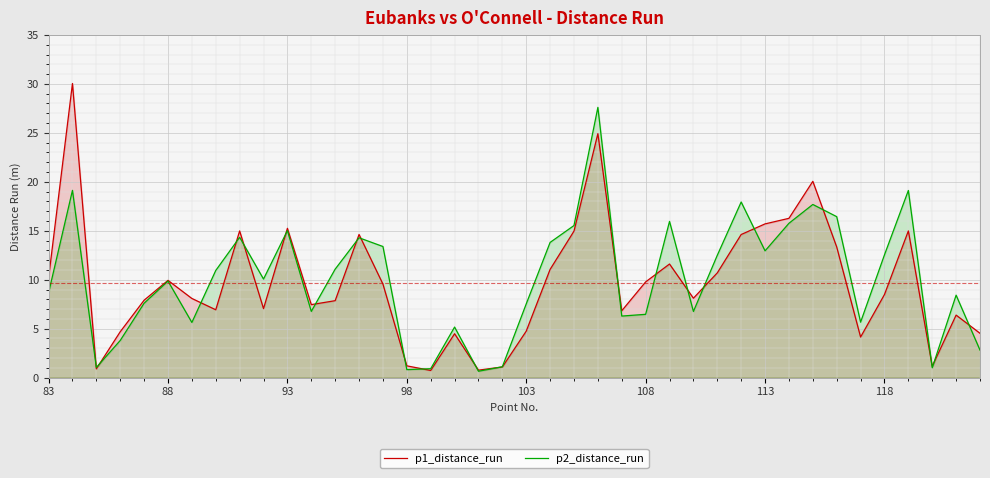

What is the greatest value displayed?

30.0